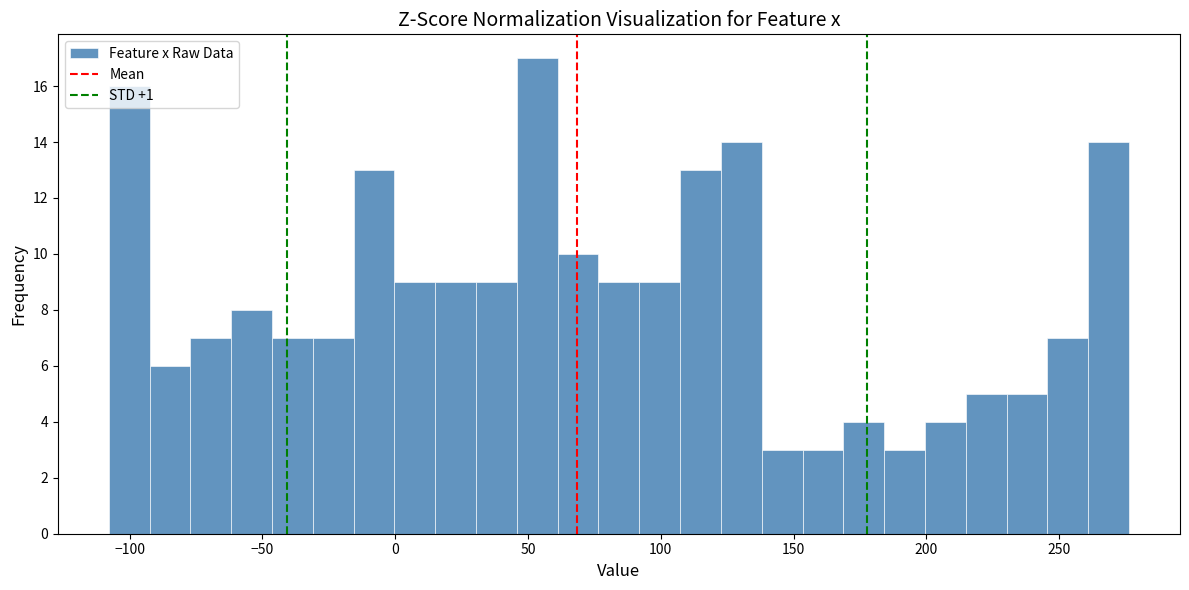

Read against the x-axis, roughly where is the centre of the tallest bar?

55